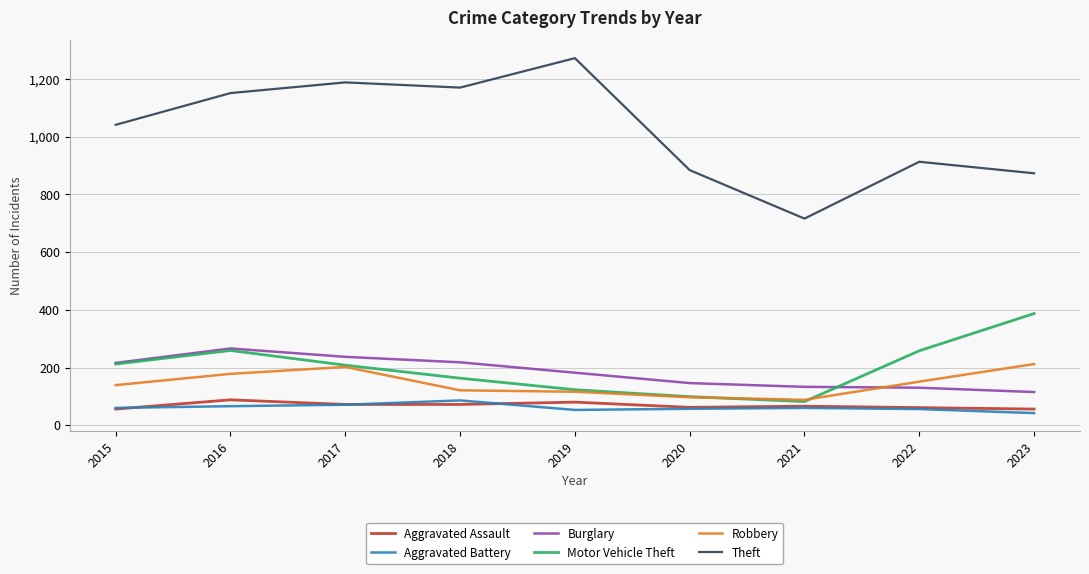

How many values in the Theft series are below 1041?

4